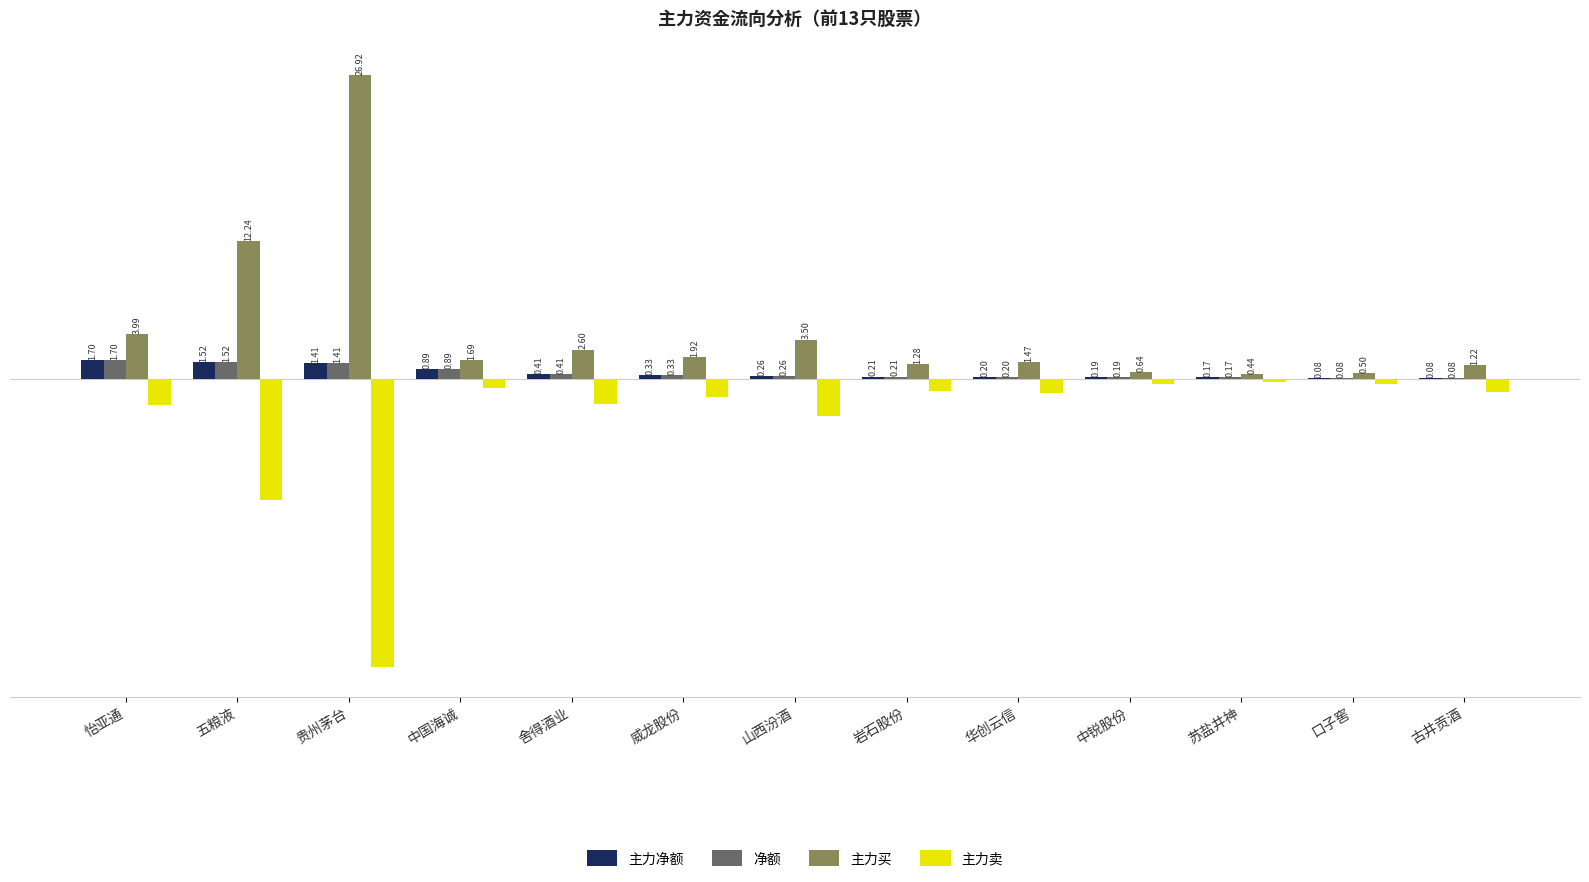

Is the value of 主力卖 at 岩石股份 greater than the value of 主力净额 at 五粮液?

No